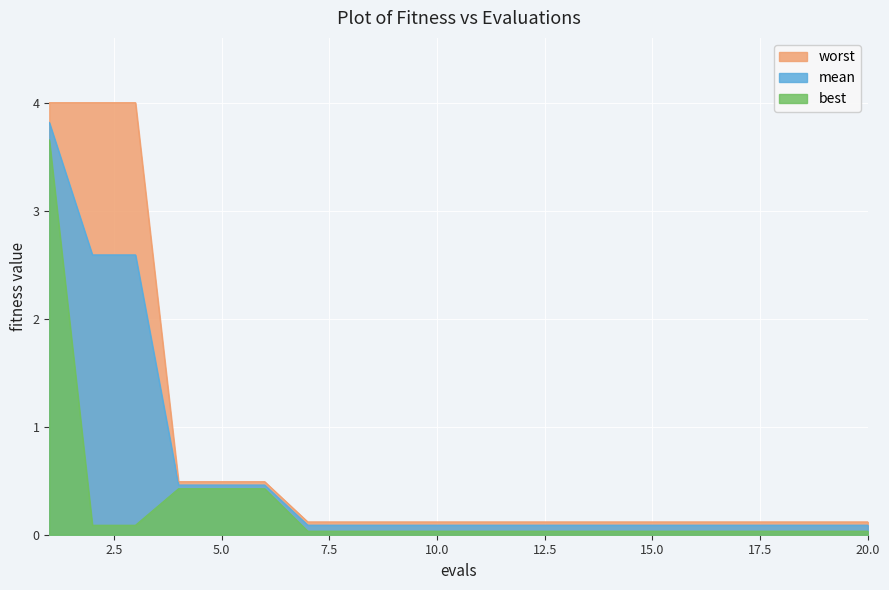

Between 2 and 7, which series saw the biggest shift?

worst